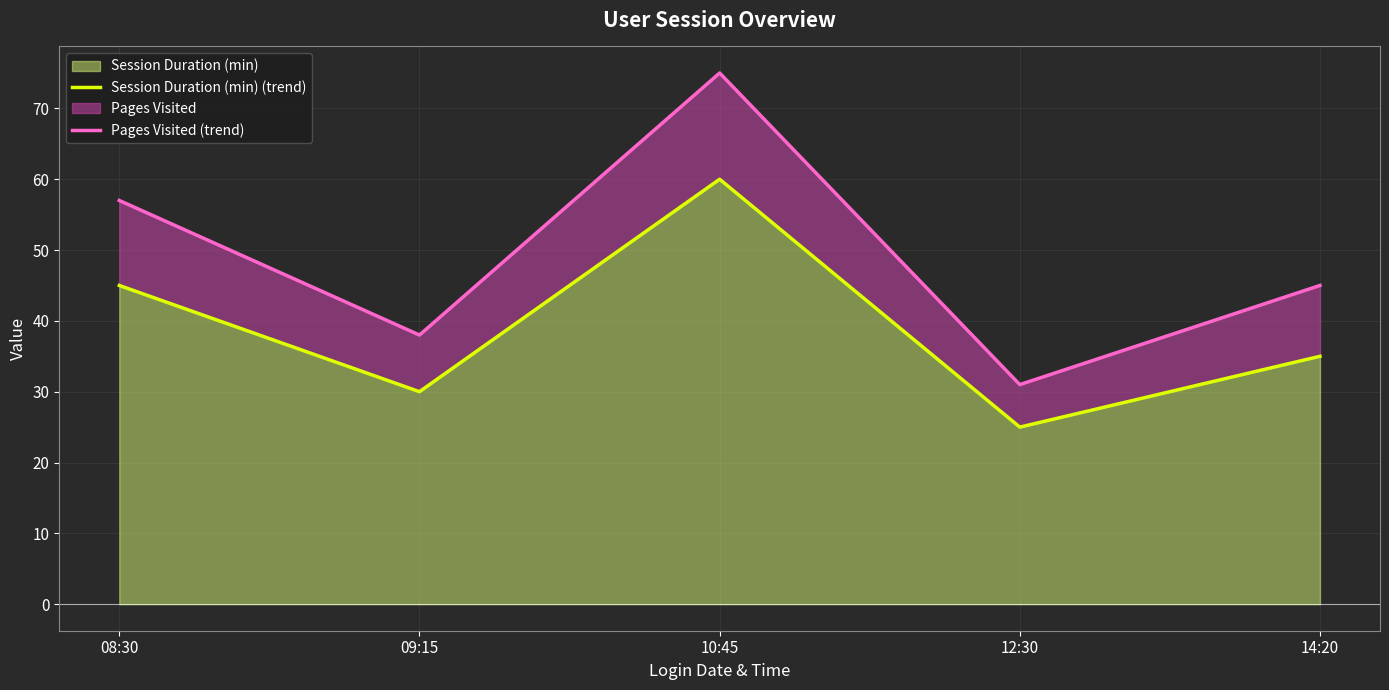

What is the difference between the highest and lowest values at 10:45?

15